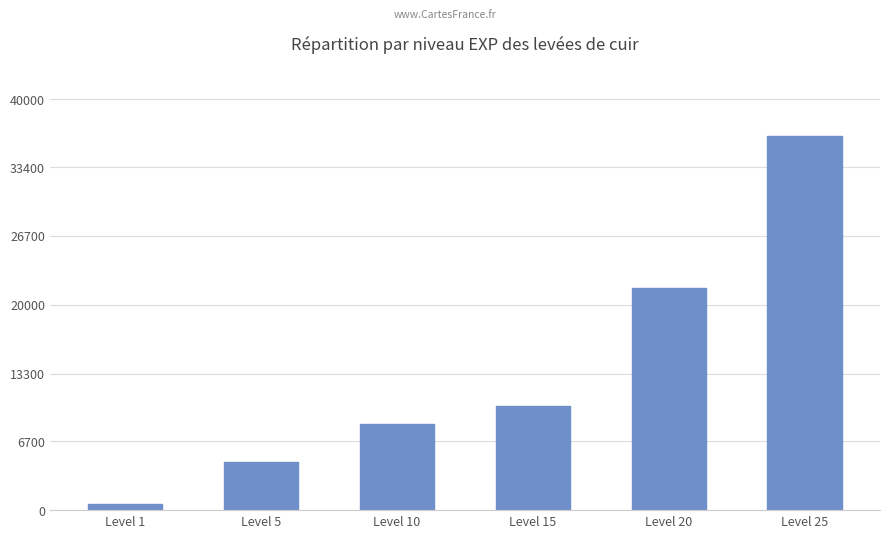

What is the difference between the values at Level 15 and Level 25?

26290